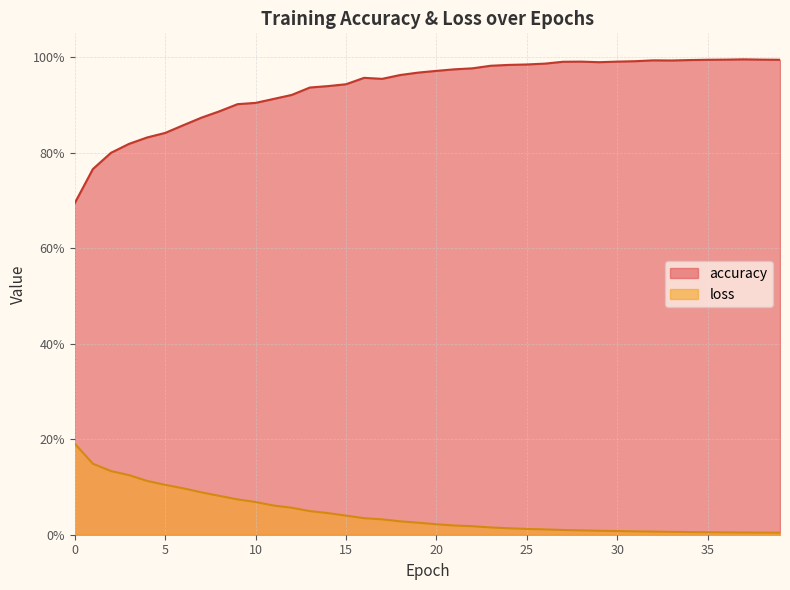

List the series in order of their peak value, highest first.

accuracy, loss